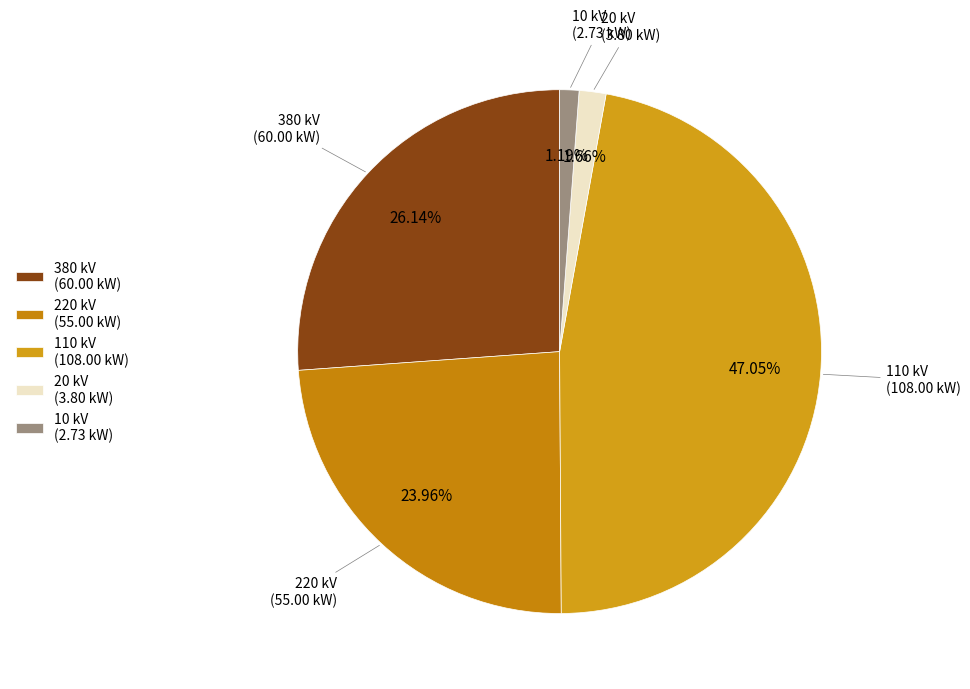

Combined, do 220 kV (55.00 kW) and 20 kV (3.80 kW) account for over 50%?

No